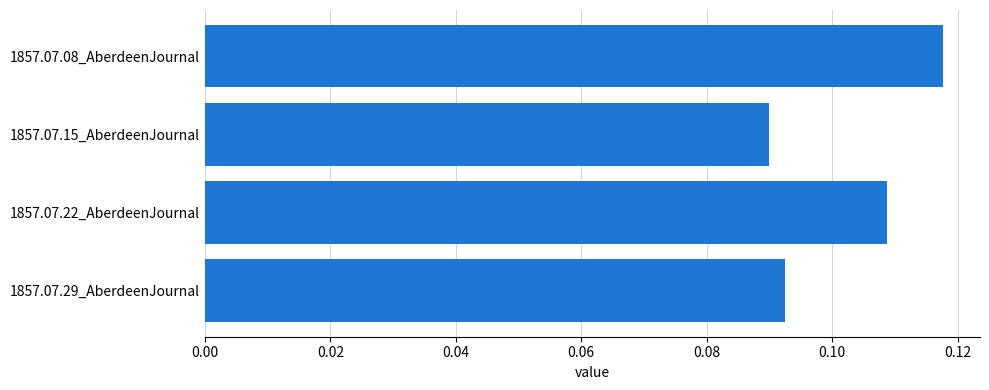

What position from the top is 1857.07.15_AberdeenJournal?

2